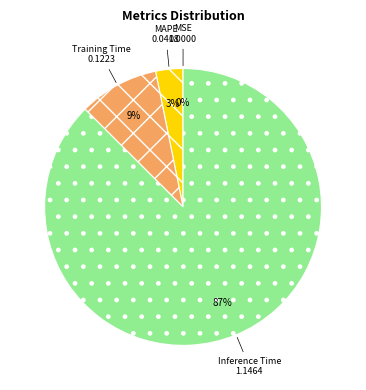

What percentage is the Training Time slice, to the nearest percent?

9%